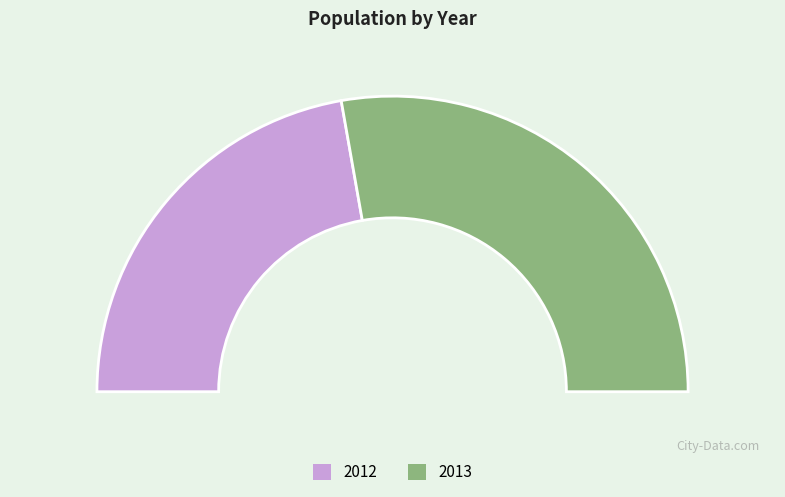

Combined, what portion of the pie is 2013 and 2012?

100.0%